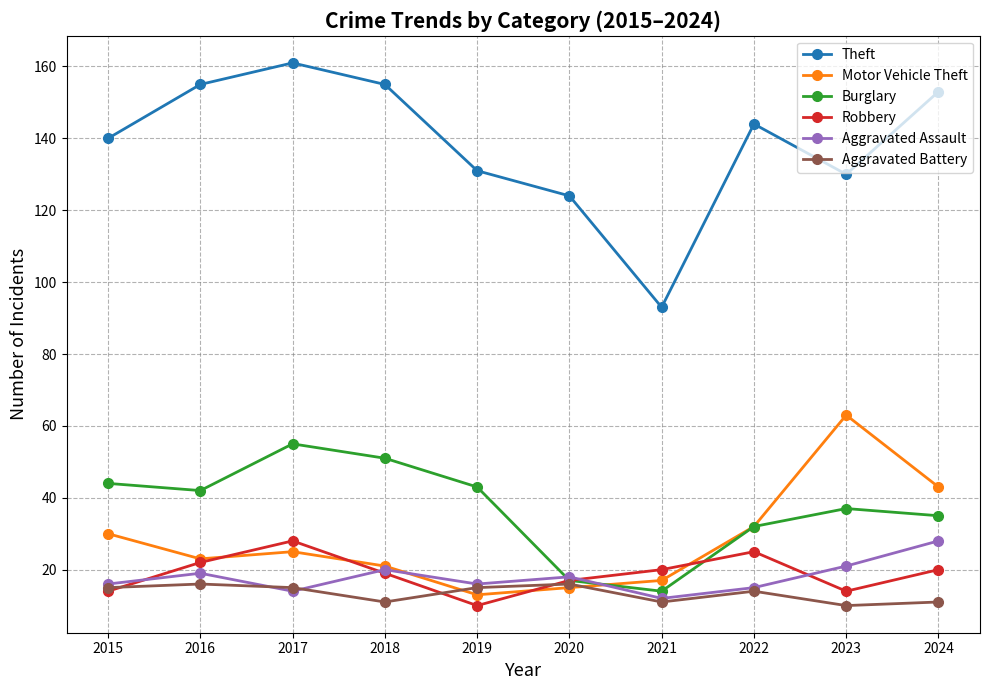

What is the difference between the maximum and minimum values in the Aggravated Battery series?

6